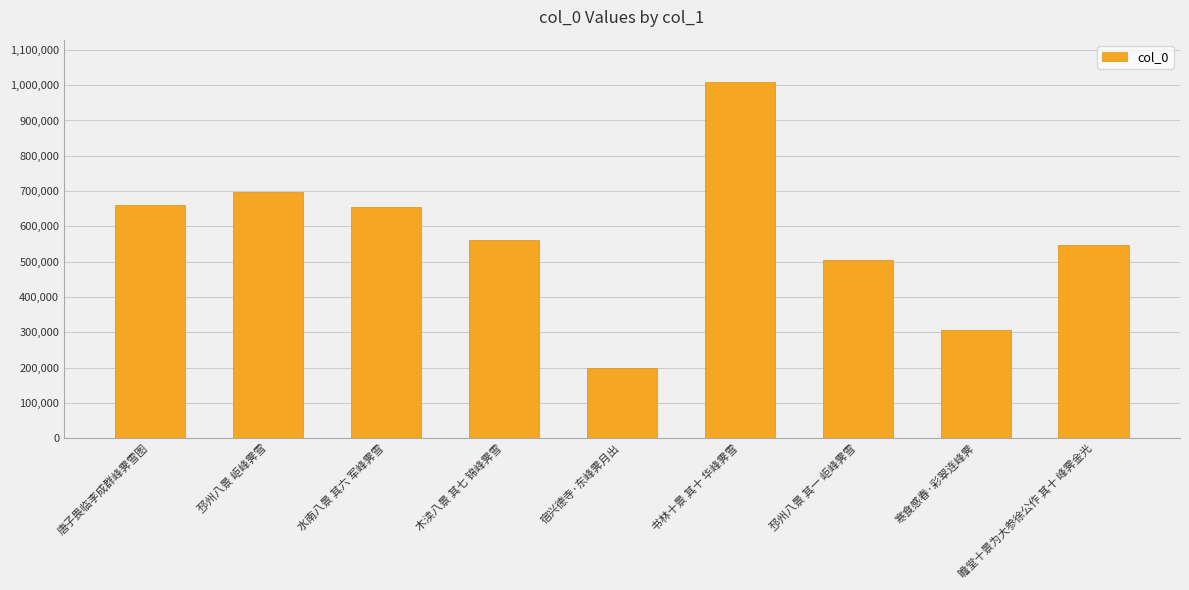

Does the chart contain any negative values?

No